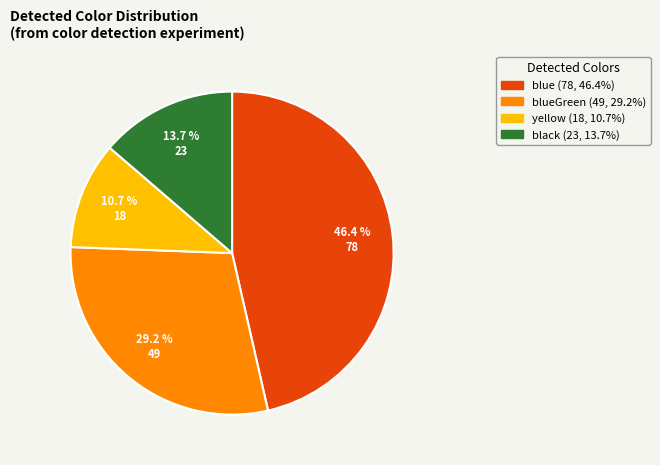

Is there a majority slice in this chart?

No